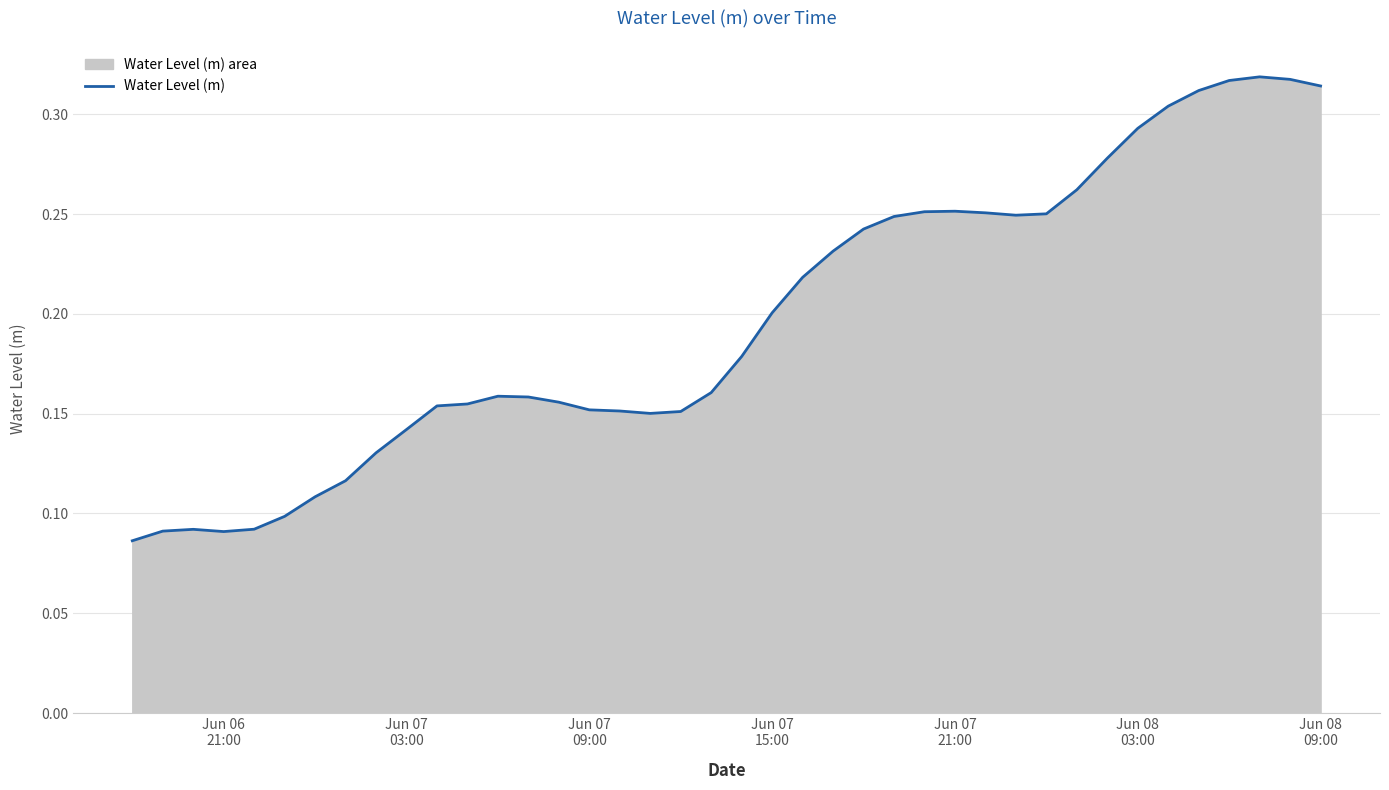

What is the average value?

0.2